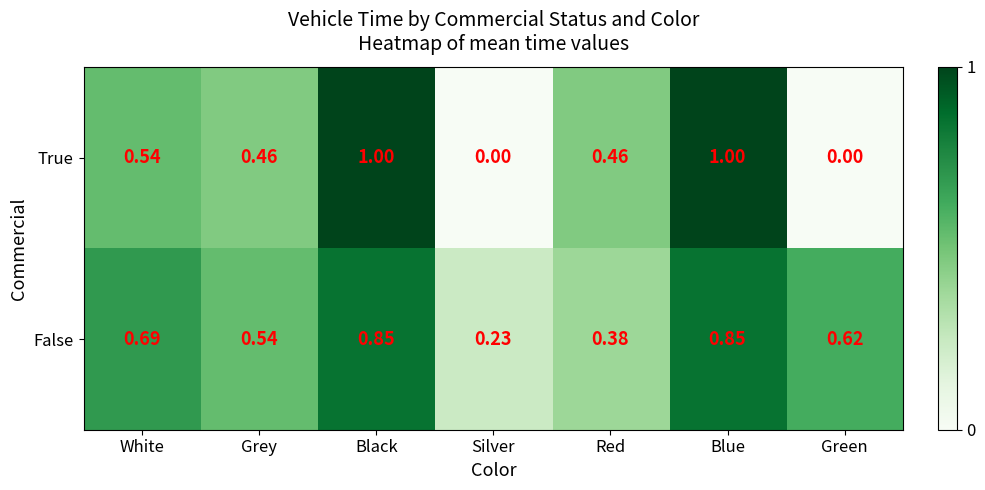

Which category has the lowest value in the False series?

Silver